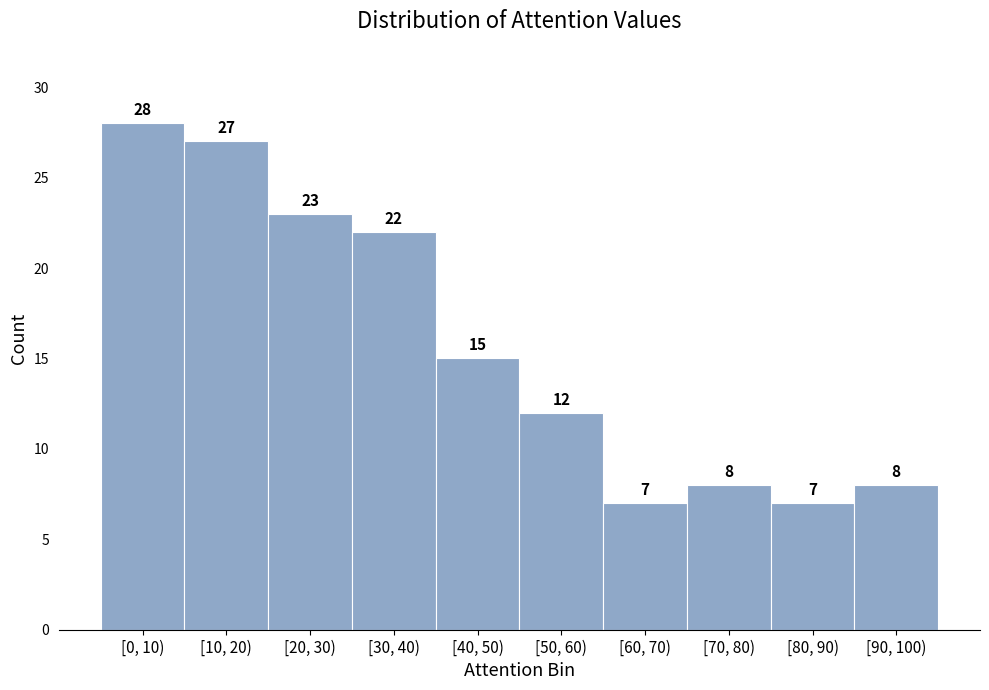

Reading right to left, extract all data points from this chart.

8	7	8	7	12	15	22	23	27	28